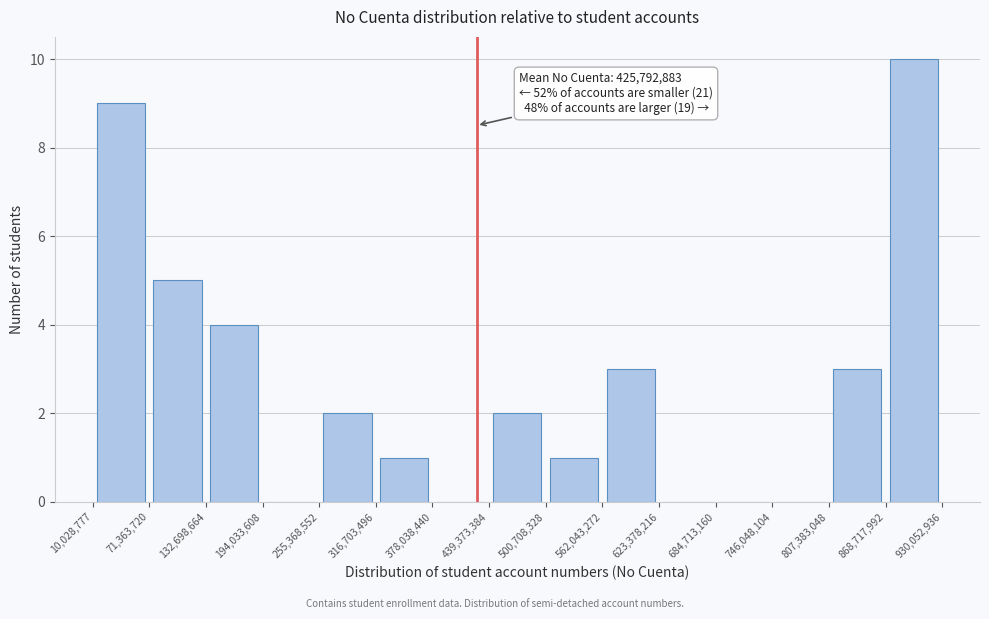

Which range on the x-axis has the tallest bar?

868,717,992 to 930,052,936